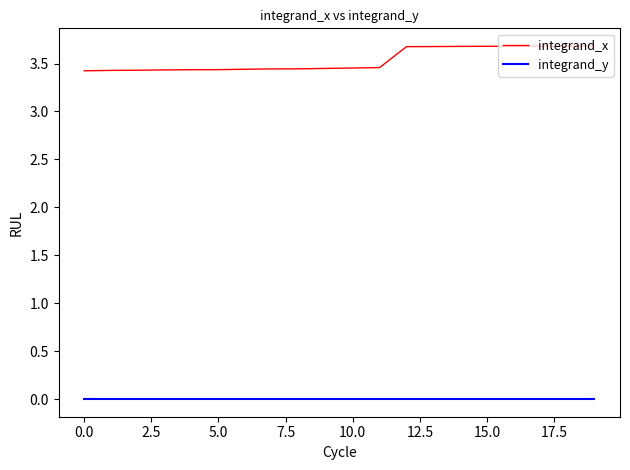

Which series has the largest total across all categories?

integrand_x